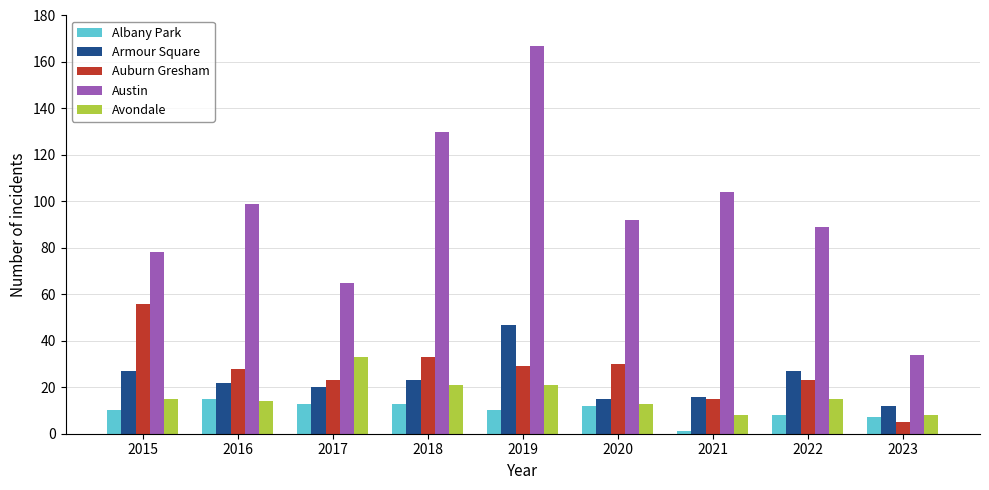

Which series has the largest total across all categories?

Austin